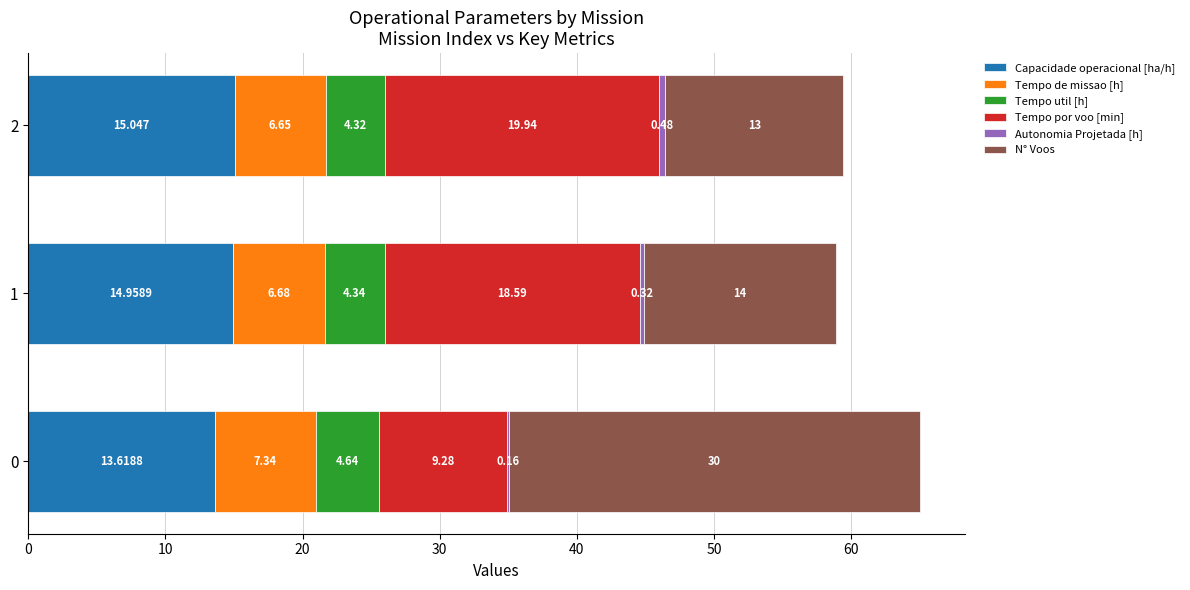

How many distinct data groups are displayed?

6